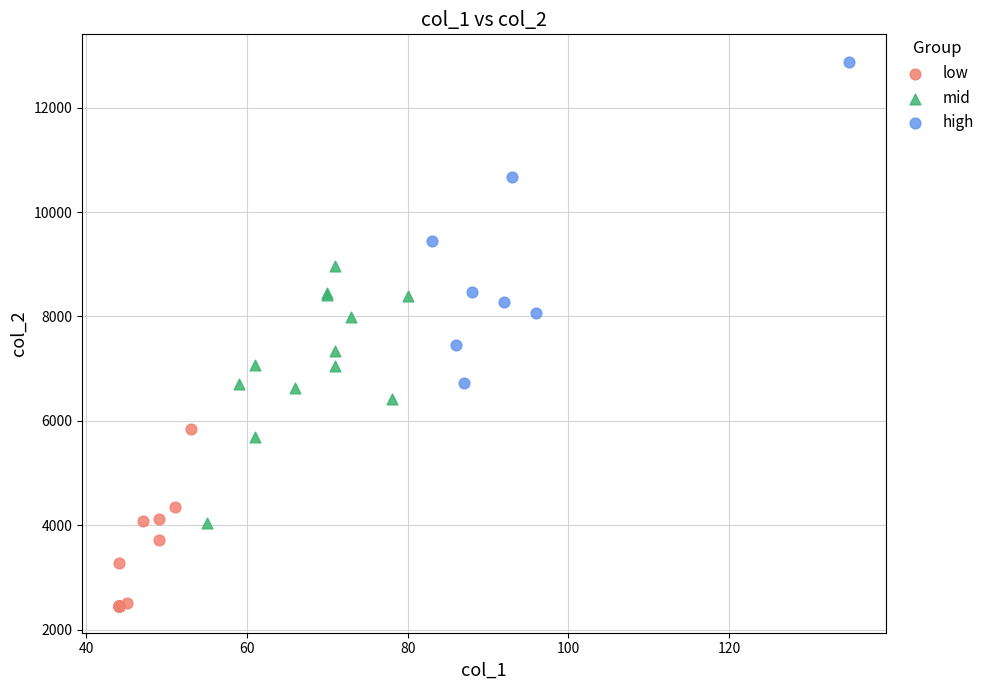

Which series reaches the maximum Y coordinate?

high